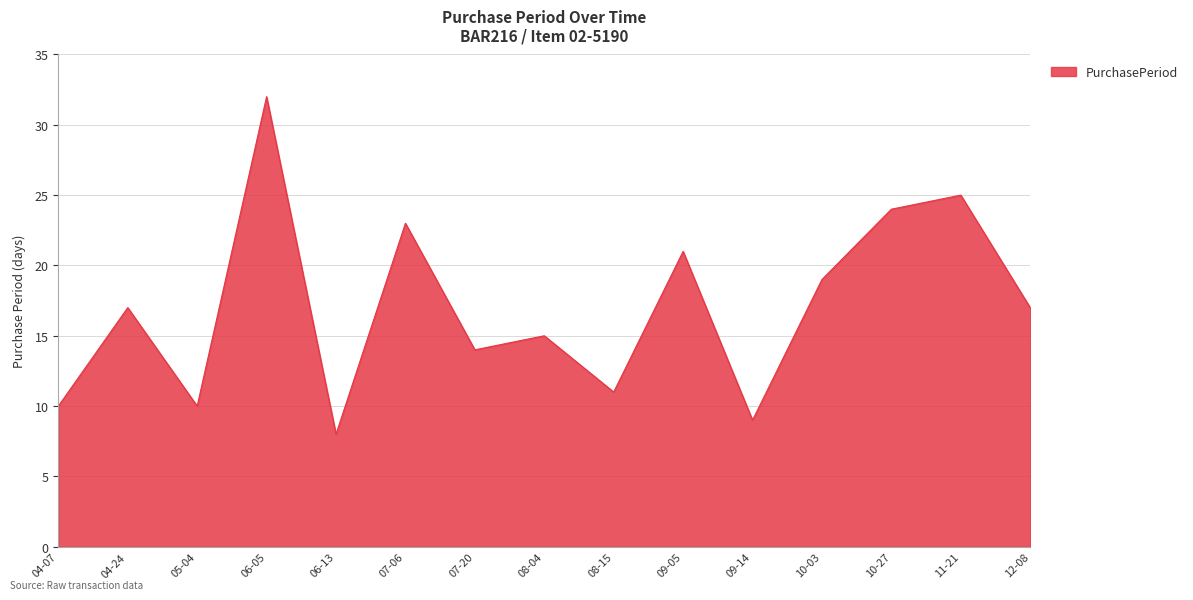

Approximately how many times larger is the value at 09-14 compared to 06-13?

1.1